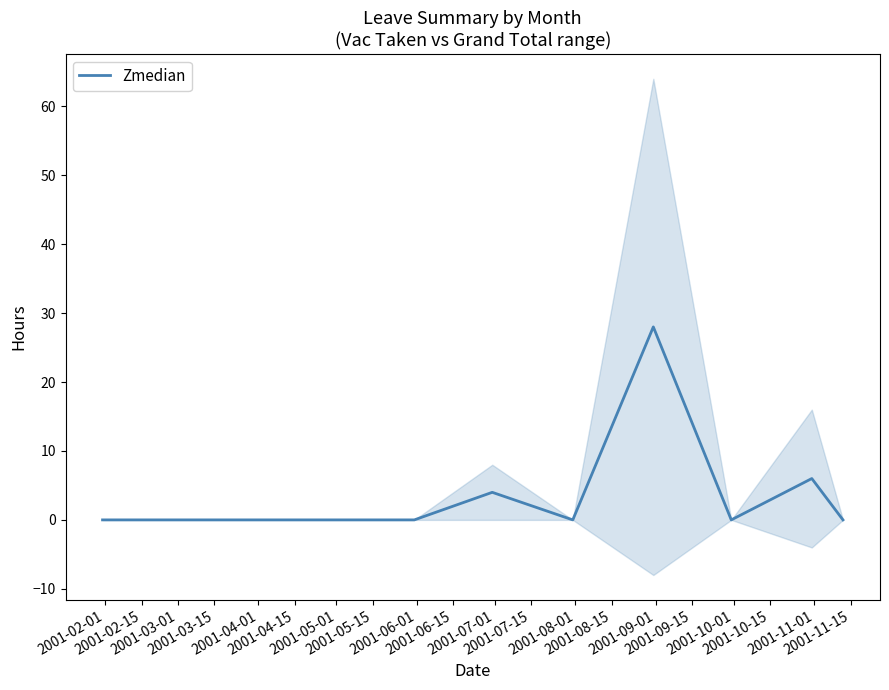

What position from the left is 2001-03-01?

3